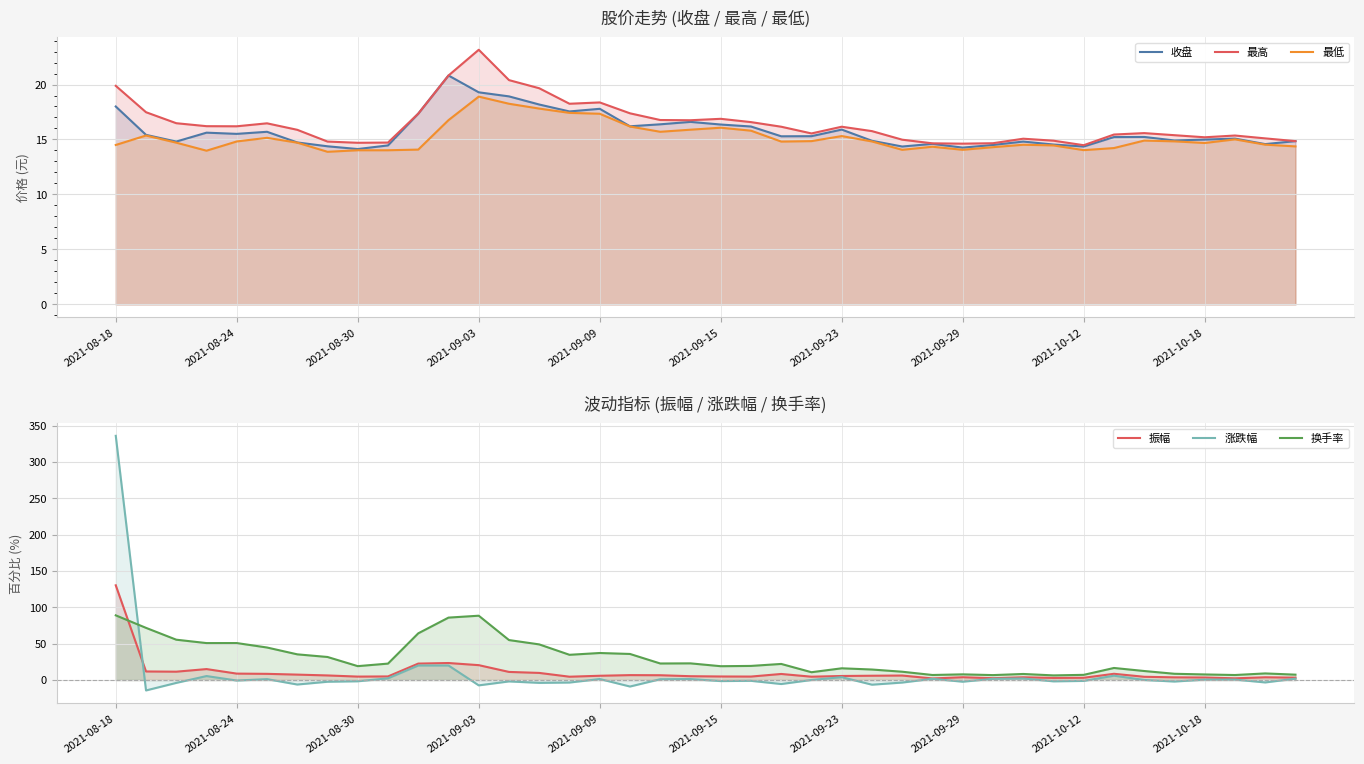

The 振幅 series shows 2.5 at 29. True or false?

True